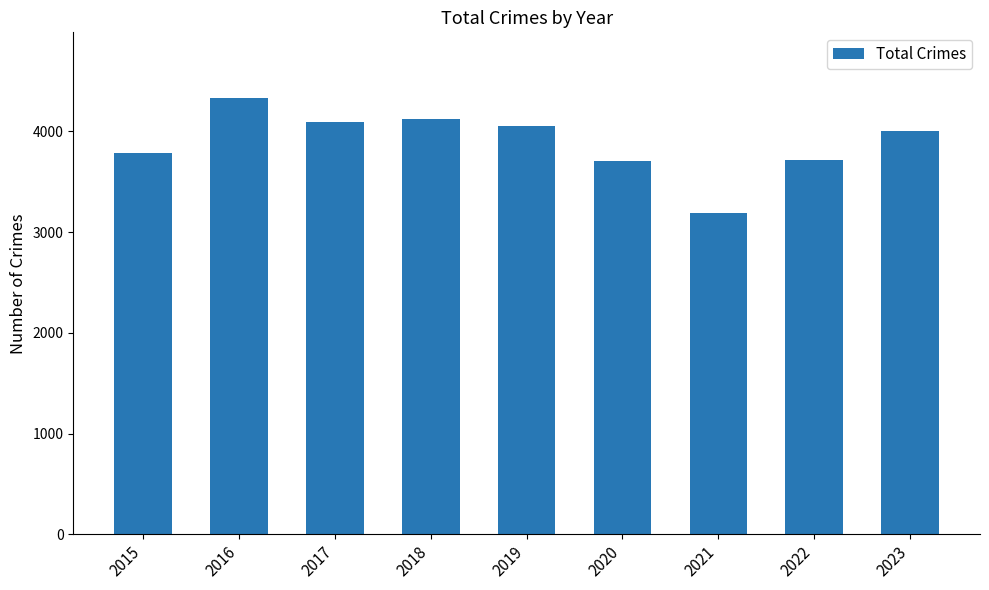

Is it true that the value at 2022 is 3719?

True